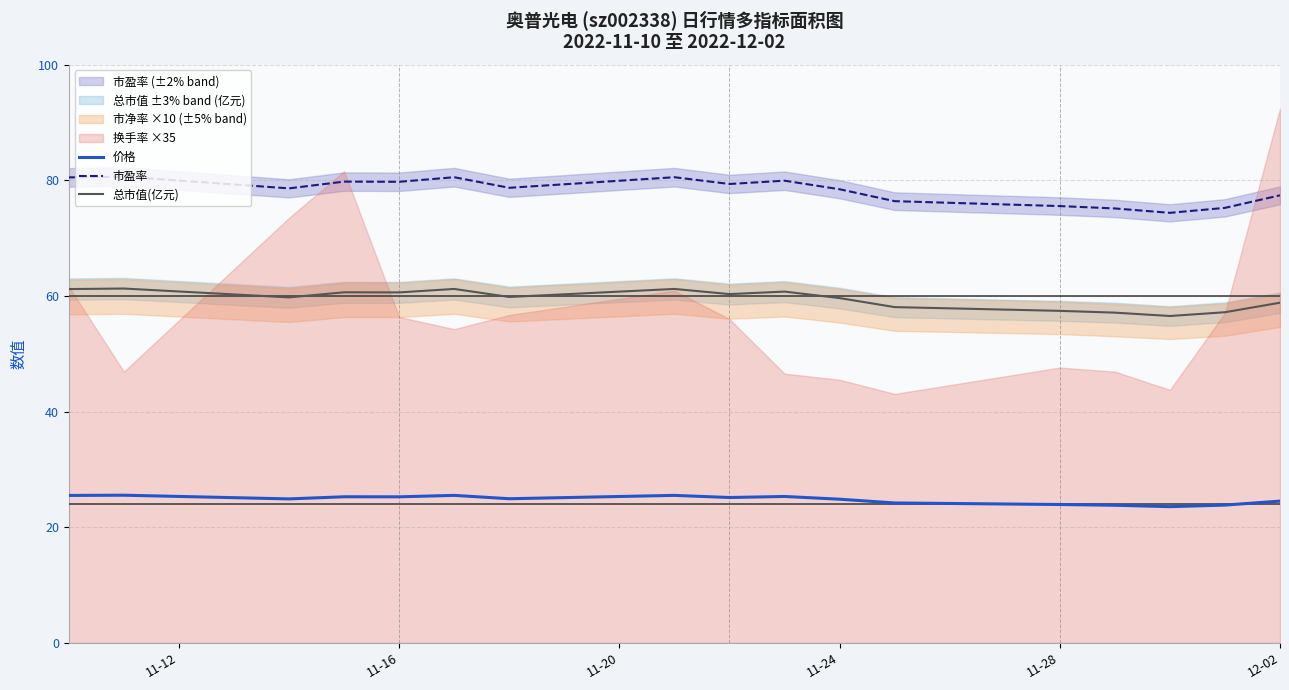

True or false: 总市值(亿元) and 市盈率 cross at least once.

False